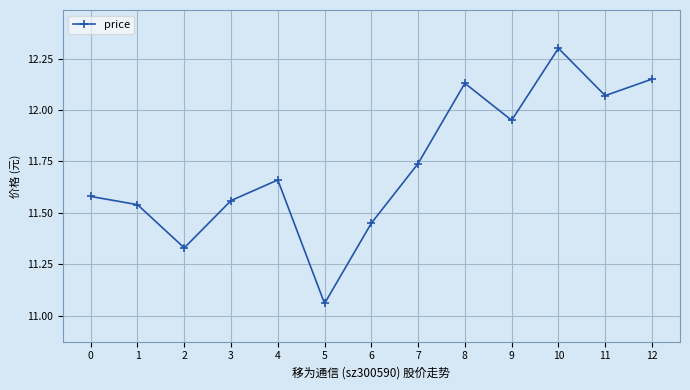

How many points are higher than both their immediate neighbors (excluding endpoints)?

3